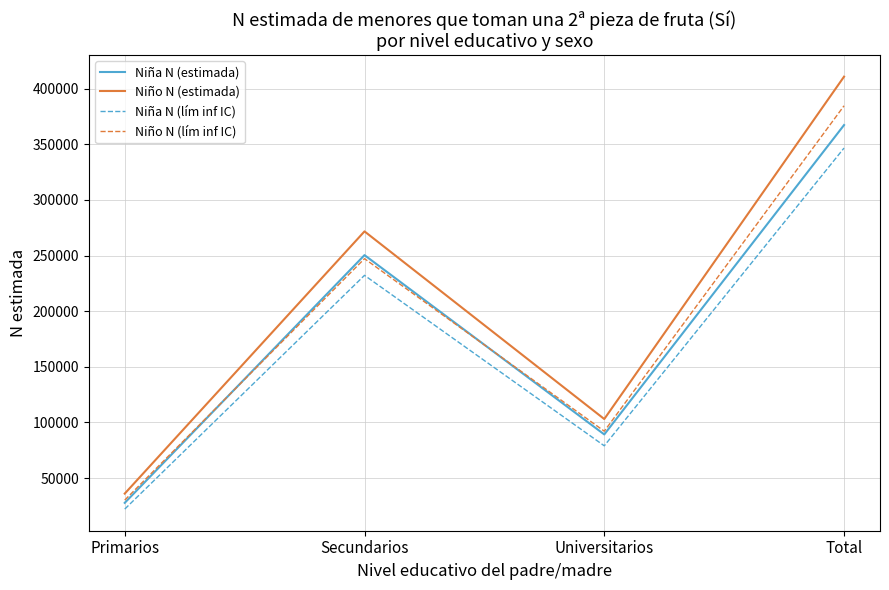

At which category is the sum across all series the highest?

Total